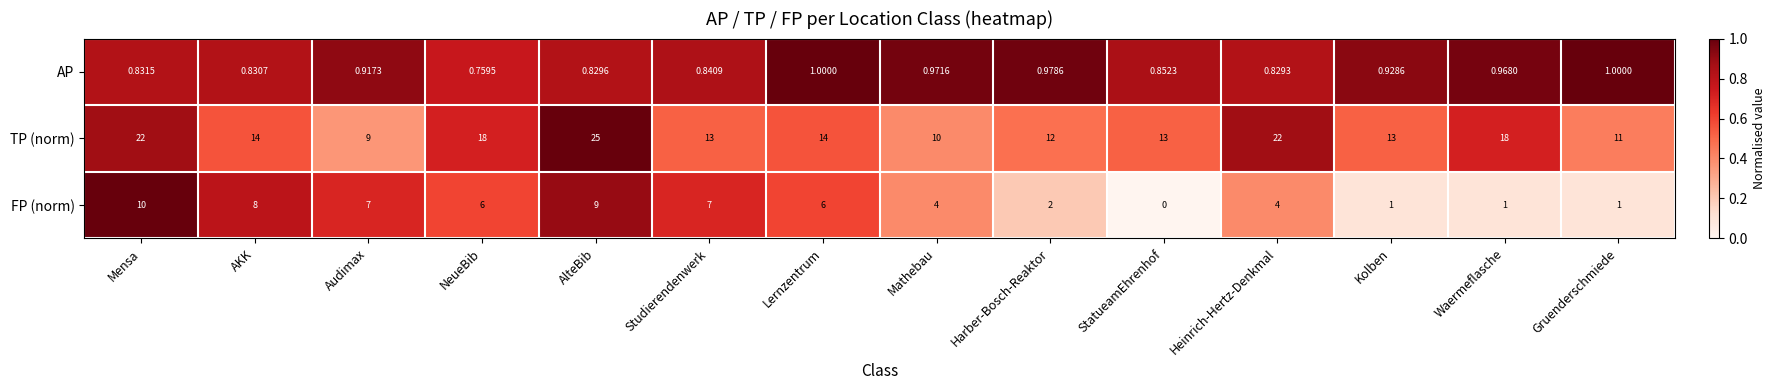

Which series changed the most between NeueBib and Heinrich-Hertz-Denkmal?

TP (norm)